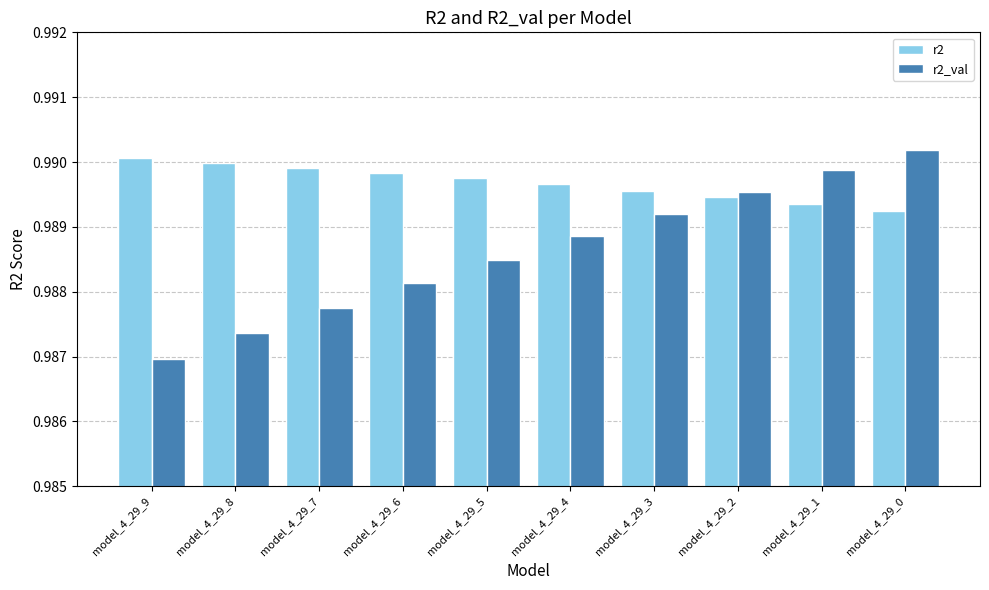

Count the r2 values in the range 0 to 1.

10